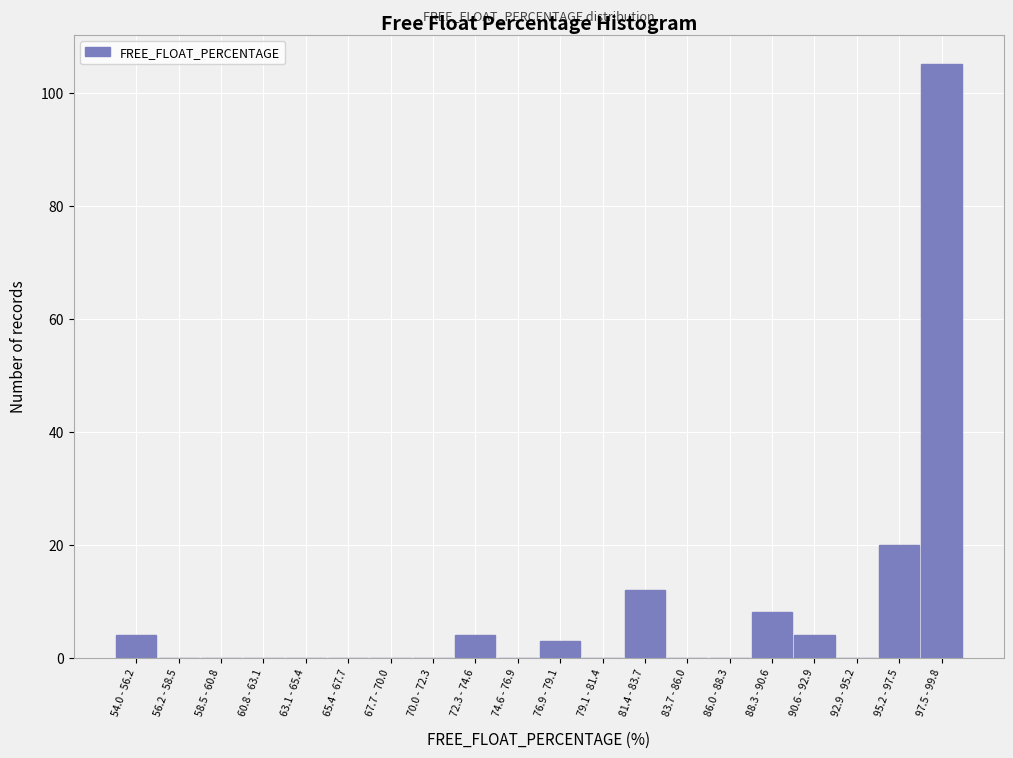

Reading left to right, what are all the values shown in this chart?

54.0 - 56.2=4	56.2 - 58.5=0	58.5 - 60.8=0	60.8 - 63.1=0	63.1 - 65.4=0	65.4 - 67.7=0	67.7 - 70.0=0	70.0 - 72.3=0	72.3 - 74.6=4	74.6 - 76.9=0	76.9 - 79.1=3	79.1 - 81.4=0	81.4 - 83.7=12	83.7 - 86.0=0	86.0 - 88.3=0	88.3 - 90.6=8	90.6 - 92.9=4	92.9 - 95.2=0	95.2 - 97.5=20	97.5 - 99.8=105